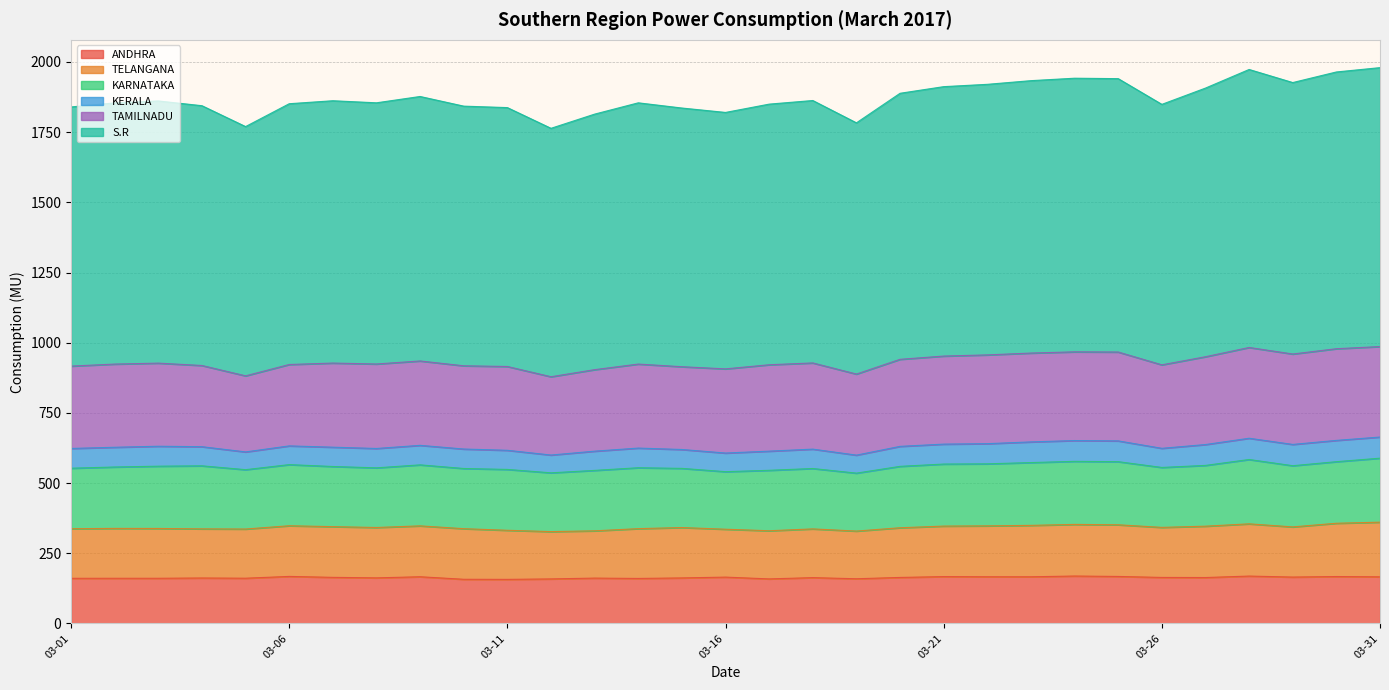

Reading left to right, transcribe all the data shown in this chart.

ANDHRA: 160.6	160.8	160.8	161.8	161.0	167.4	164.1	162.2	166.2	157.2	156.9	158.5	161.4	160.2	162.0	164.9	158.6	163.1	159.1	163.8	166.7	166.1	166.1	168.8	167.3	163.8	163.4	168.7	165.1	167.0	165.9
TELANGANA: 176.8	177.7	177.4	175.0	175.2	180.5	180.6	179.5	181.2	180.3	174.8	168.6	168.4	177.4	179.5	170.6	171.5	173.6	169.9	177.0	180.0	181.4	183.2	183.8	184.0	178.3	182.9	186.1	178.7	189.8	194.8
KARNATAKA: 215.5	218.7	221.8	224.5	211.4	217.8	214.3	212.5	217.3	214.4	216.8	209.3	215.3	217.0	210.7	205.0	215.3	215.1	206.4	218.8	221.0	221.0	223.7	224.7	224.9	213.5	216.5	229.2	218.0	219.3	227.9
KERALA: 70.4	70.3	71.0	68.2	63.3	66.7	68.8	69.0	69.5	69.4	68.1	63.4	68.5	70.0	67.3	66.4	68.2	69.0	64.1	71.2	71.0	71.9	73.6	74.1	74.0	68.1	74.3	75.7	75.8	75.8	75.3
TAMILNADU: 293.4	296.3	296.1	289.2	271.0	289.9	299.7	301.0	300.6	296.5	298.6	278.9	290.4	299.2	294.9	299.8	307.8	307.0	288.8	310.1	313.7	316.2	316.5	316.0	316.6	297.4	312.8	323.4	322.1	326.6	322.3
S.R: 923.2	930.4	933.9	925.5	887.9	929.0	934.5	930.4	942.1	925.0	922.2	885.0	910.3	930.6	921.5	913.5	928.4	934.8	894.9	947.7	959.7	963.9	970.4	974.7	973.9	927.9	957.0	990.3	967.0	985.9	993.6